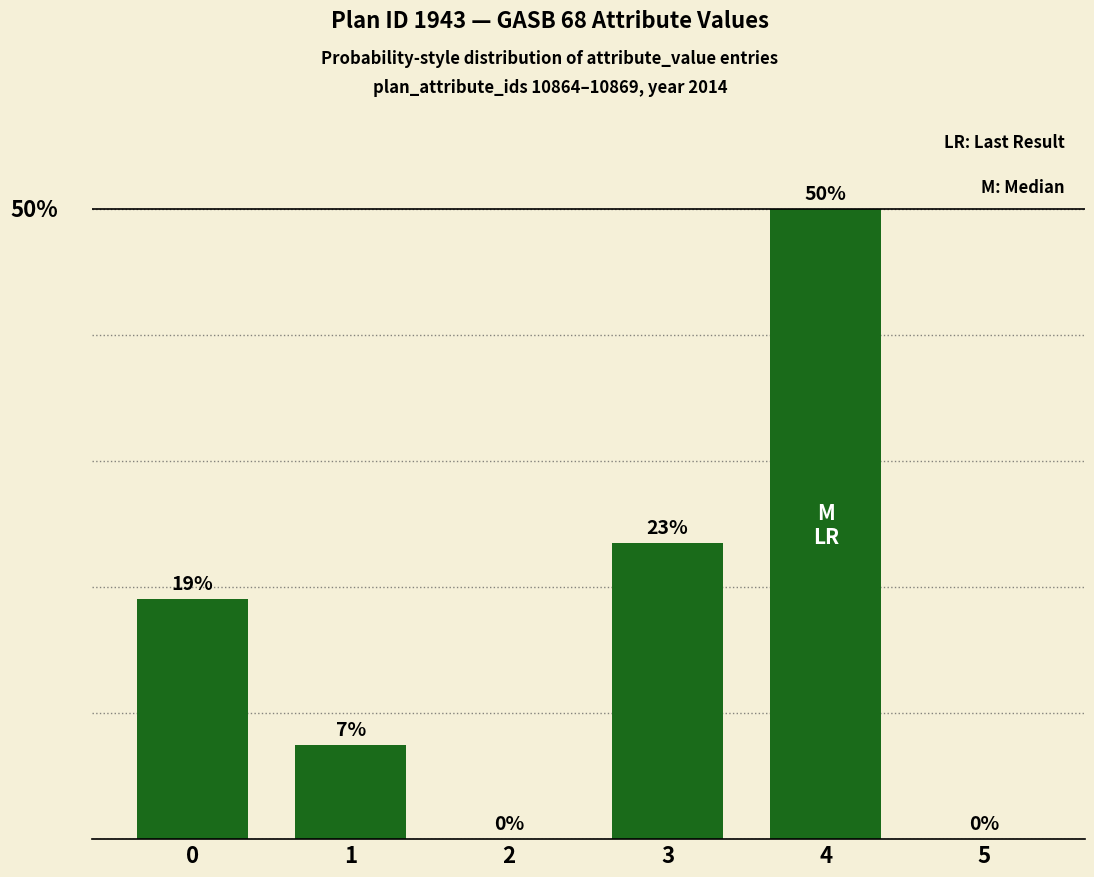

Are the bars horizontal?

No